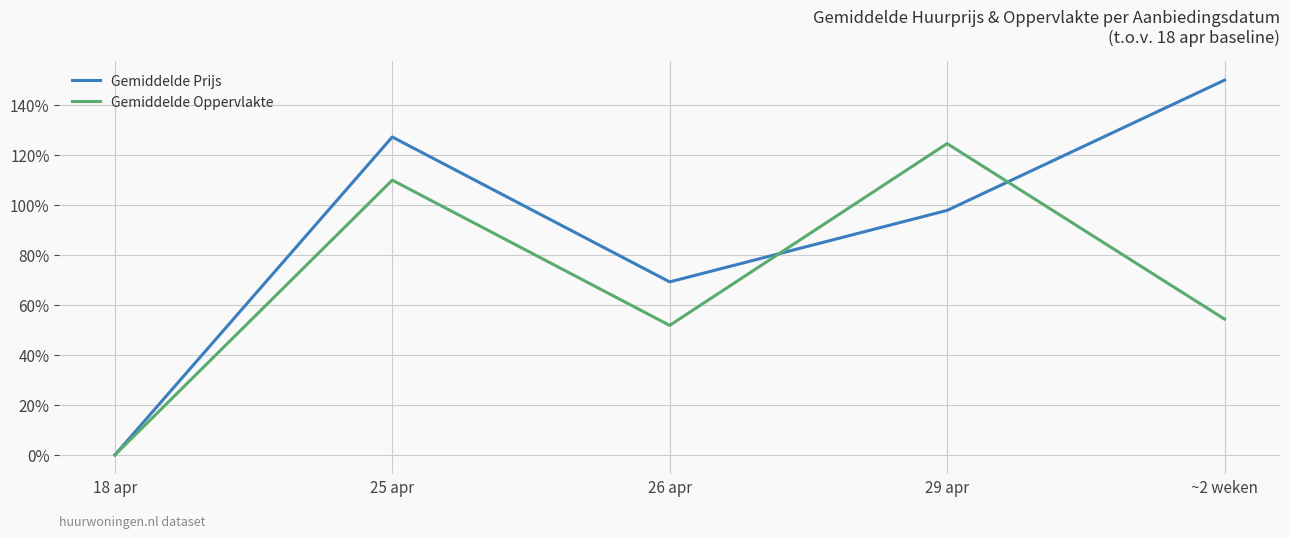

Rank the series by their average value, from highest to lowest.

Gemiddelde Prijs, Gemiddelde Oppervlakte